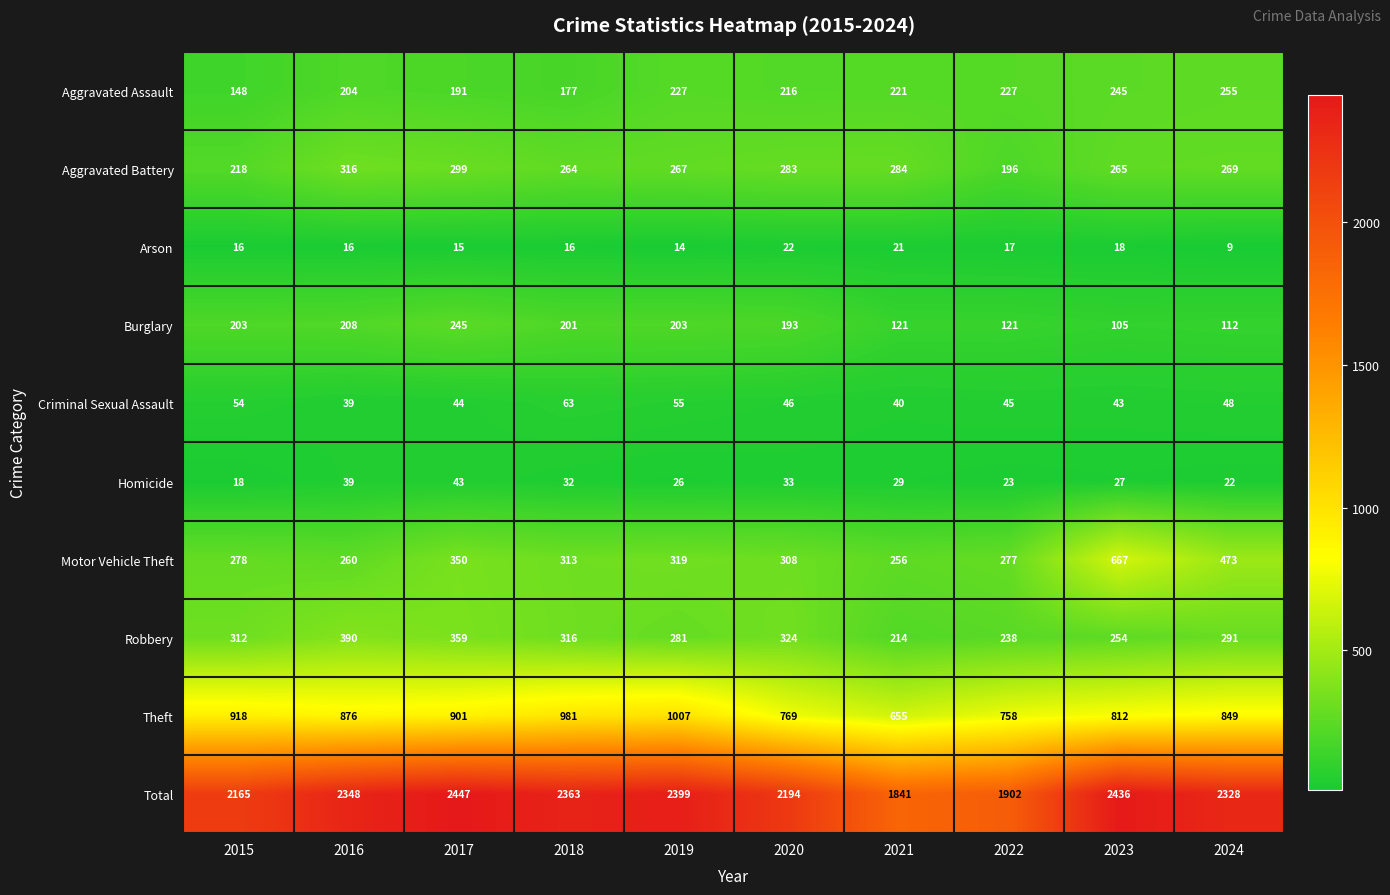

How many categories are shown in the chart?

10